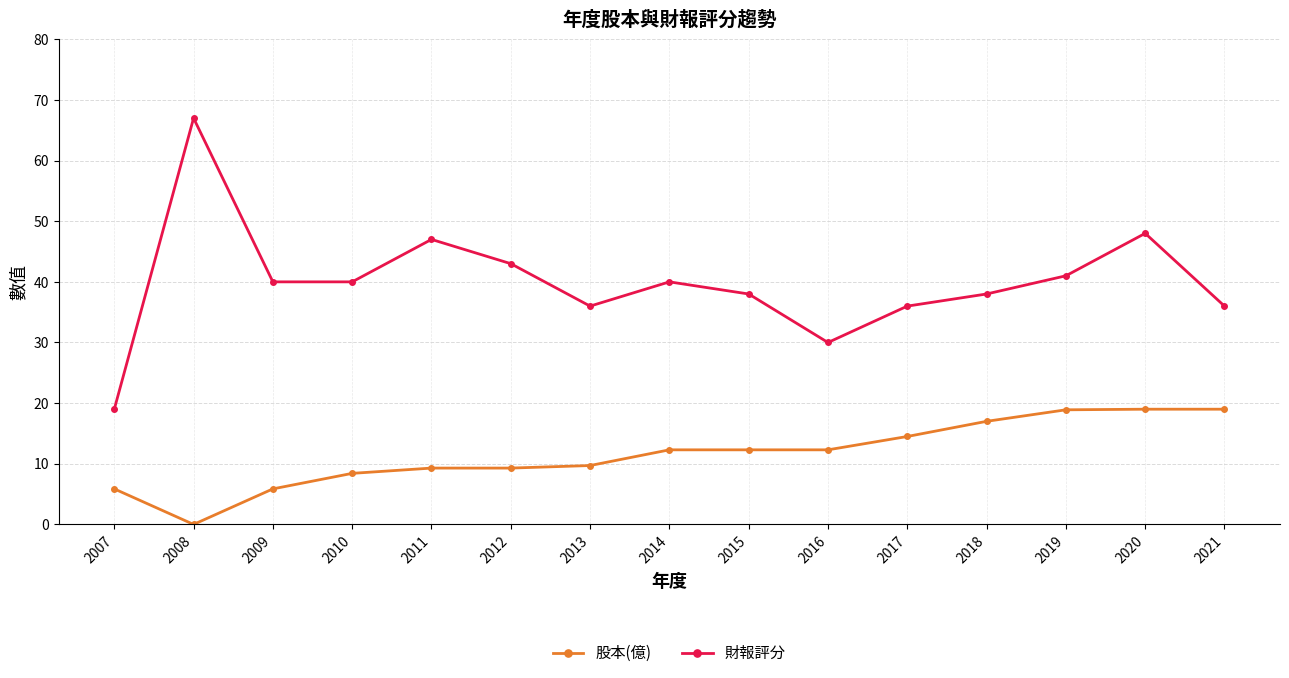

What are all the series names shown in the legend?

股本(億), 財報評分